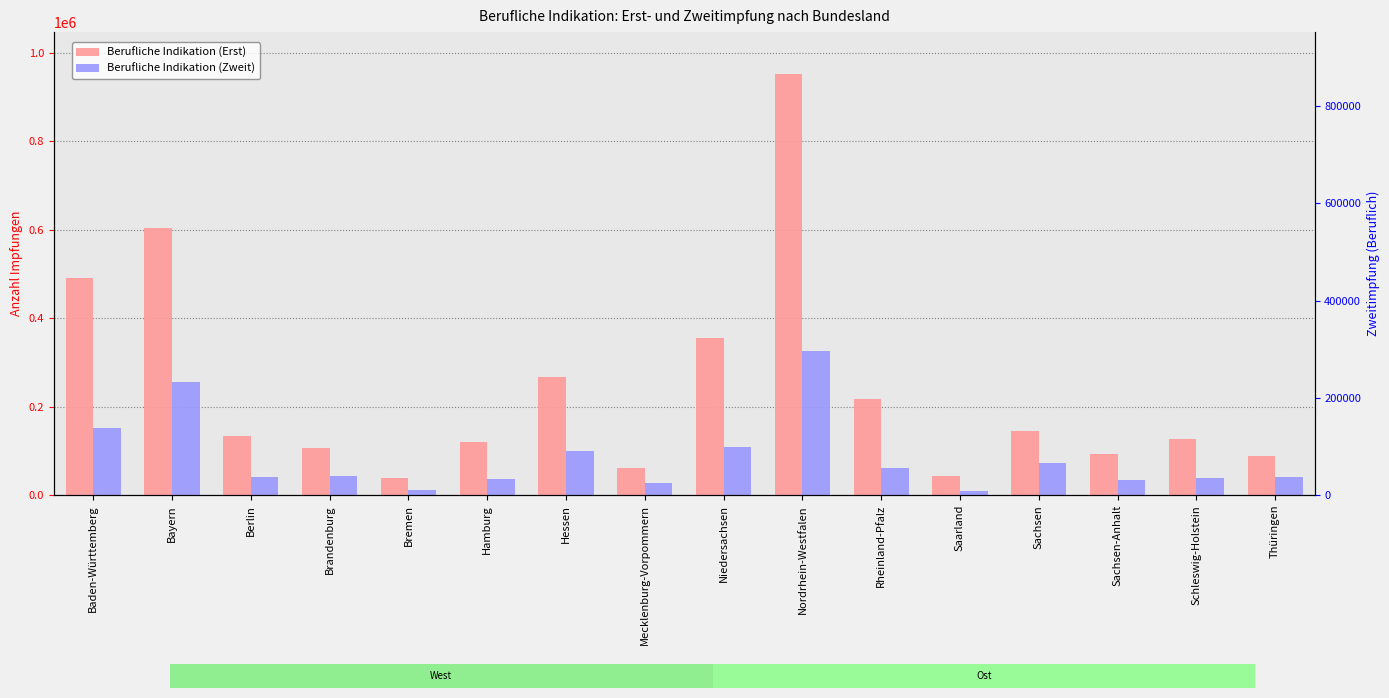

At which label does Berufliche Indikation (Erst) first exceed 134923?

Baden-Württemberg